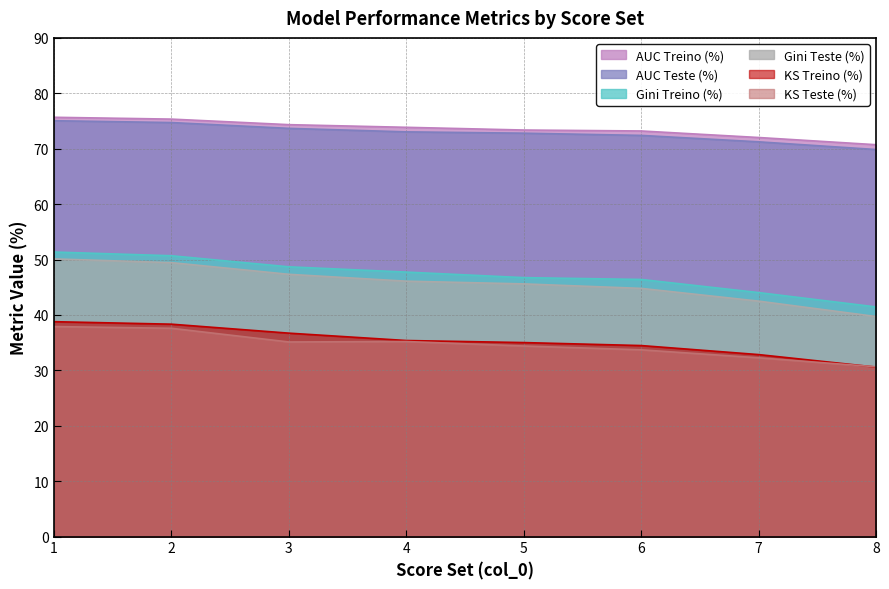

At which category is the sum across all series the highest?

1